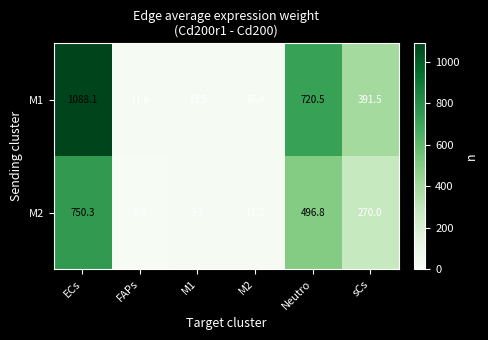

What is the spread (max minus min) of values at M2?

5.1